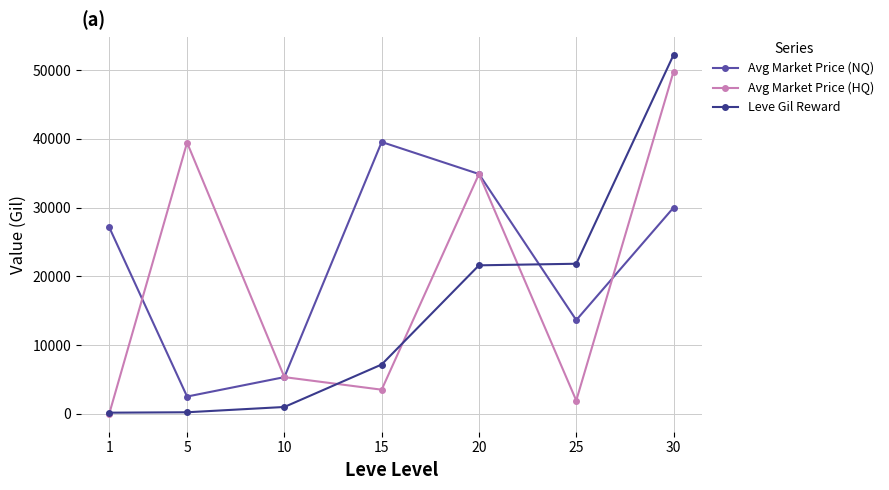

How many interior local peaks does the Avg Market Price (HQ) series have?

2